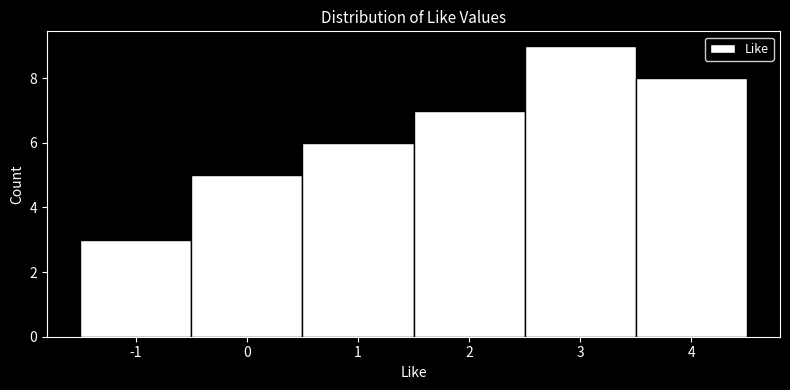

Reading left to right, transcribe this chart: for each bar, give the range it covers on the x-axis and its height. The values are not printed on the chart, so give them approximately, as read against the axis.

-1.5 to -0.5: 3
-0.5 to 0.5: 5
0.5 to 1.5: 6
1.5 to 2.5: 7
2.5 to 3.5: 9
3.5 to 4.5: 8